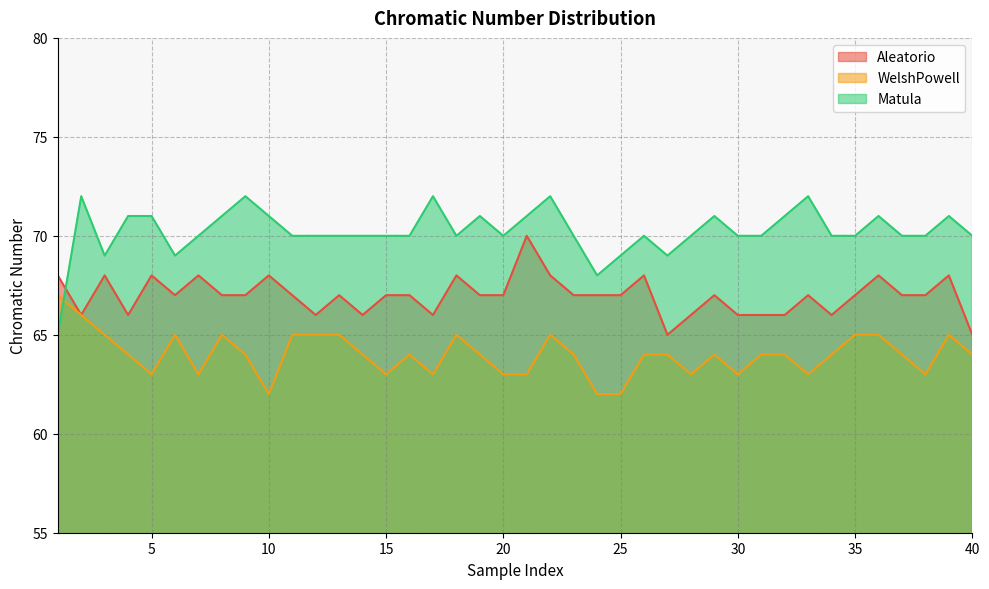

Reading left to right, transcribe all the data shown in this chart.

Aleatorio: 1=68	2=66	3=68	4=66	5=68	6=67	7=68	8=67	9=67	10=68	11=67	12=66	13=67	14=66	15=67	16=67	17=66	18=68	19=67	20=67	21=70	22=68	23=67	24=67	25=67	26=68	27=65	28=66	29=67	30=66	31=66	32=66	33=67	34=66	35=67	36=68	37=67	38=67	39=68	40=65
WelshPowell: 1=67	2=66	3=65	4=64	5=63	6=65	7=63	8=65	9=64	10=62	11=65	12=65	13=65	14=64	15=63	16=64	17=63	18=65	19=64	20=63	21=63	22=65	23=64	24=62	25=62	26=64	27=64	28=63	29=64	30=63	31=64	32=64	33=63	34=64	35=65	36=65	37=64	38=63	39=65	40=64
Matula: 1=65	2=72	3=69	4=71	5=71	6=69	7=70	8=71	9=72	10=71	11=70	12=70	13=70	14=70	15=70	16=70	17=72	18=70	19=71	20=70	21=71	22=72	23=70	24=68	25=69	26=70	27=69	28=70	29=71	30=70	31=70	32=71	33=72	34=70	35=70	36=71	37=70	38=70	39=71	40=70